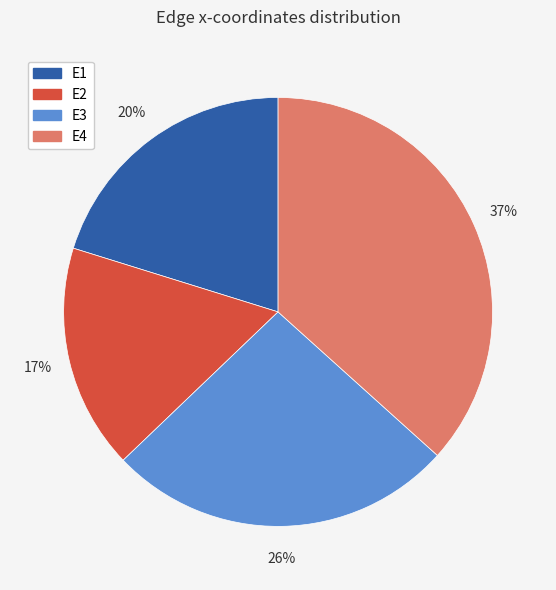

To the nearest percent, what percentage of the pie is E2?

17%